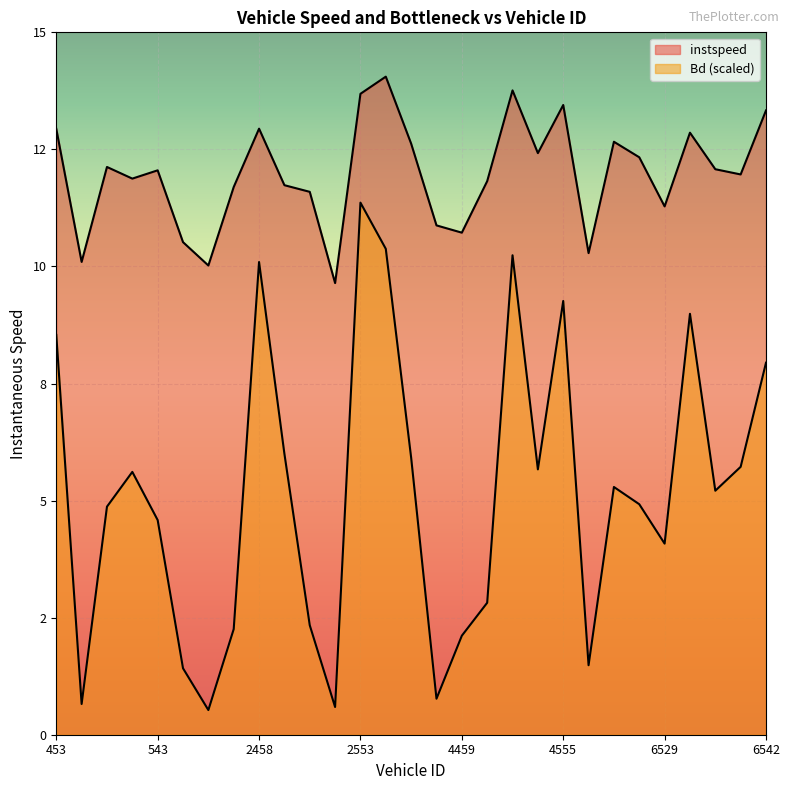

How many interior local peaks does the Bd series have?

7